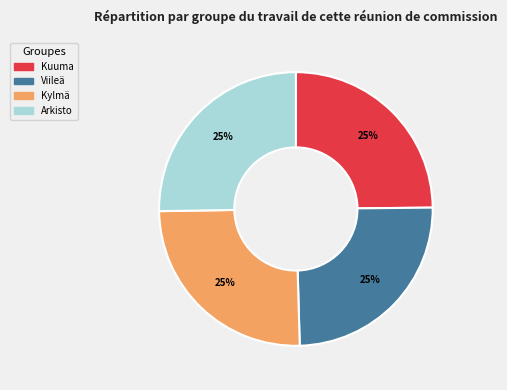

Is there any slice that represents more than half of the pie?

No